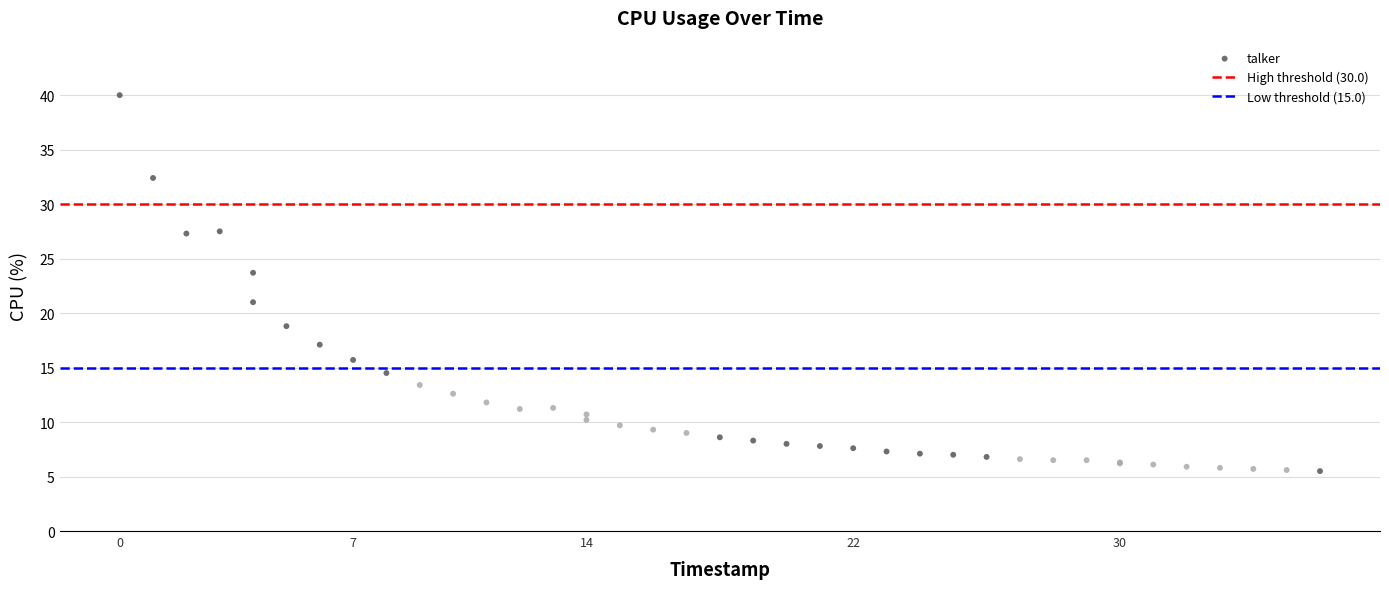

What Y value in the scatter plot is closest to 22?

21.0